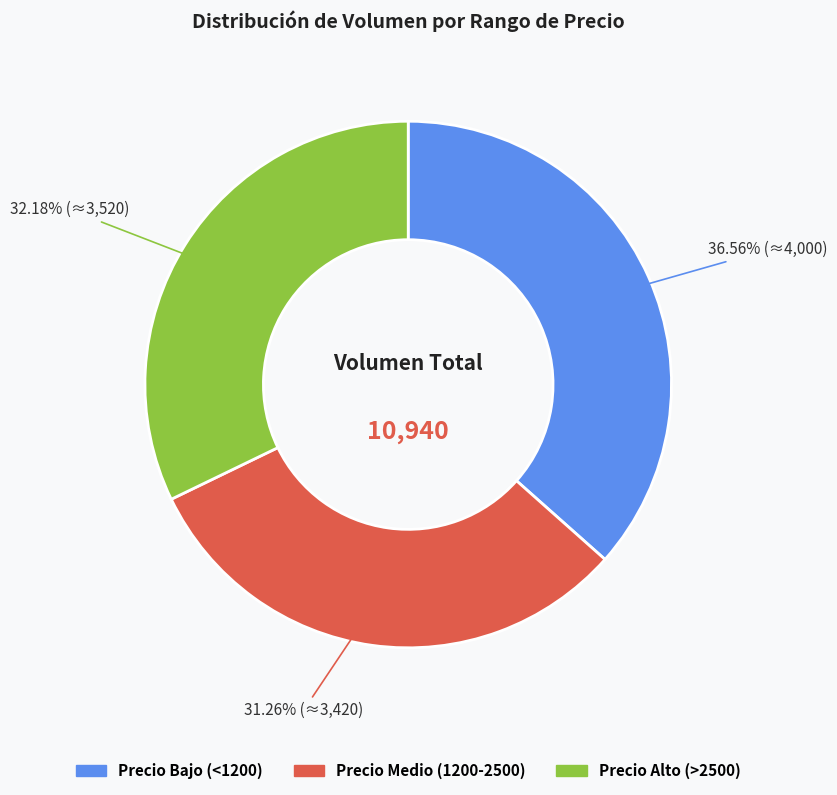

Approximately how many times larger is the value at Precio Bajo (<1200) compared to Precio Alto (>2500)?

1.1